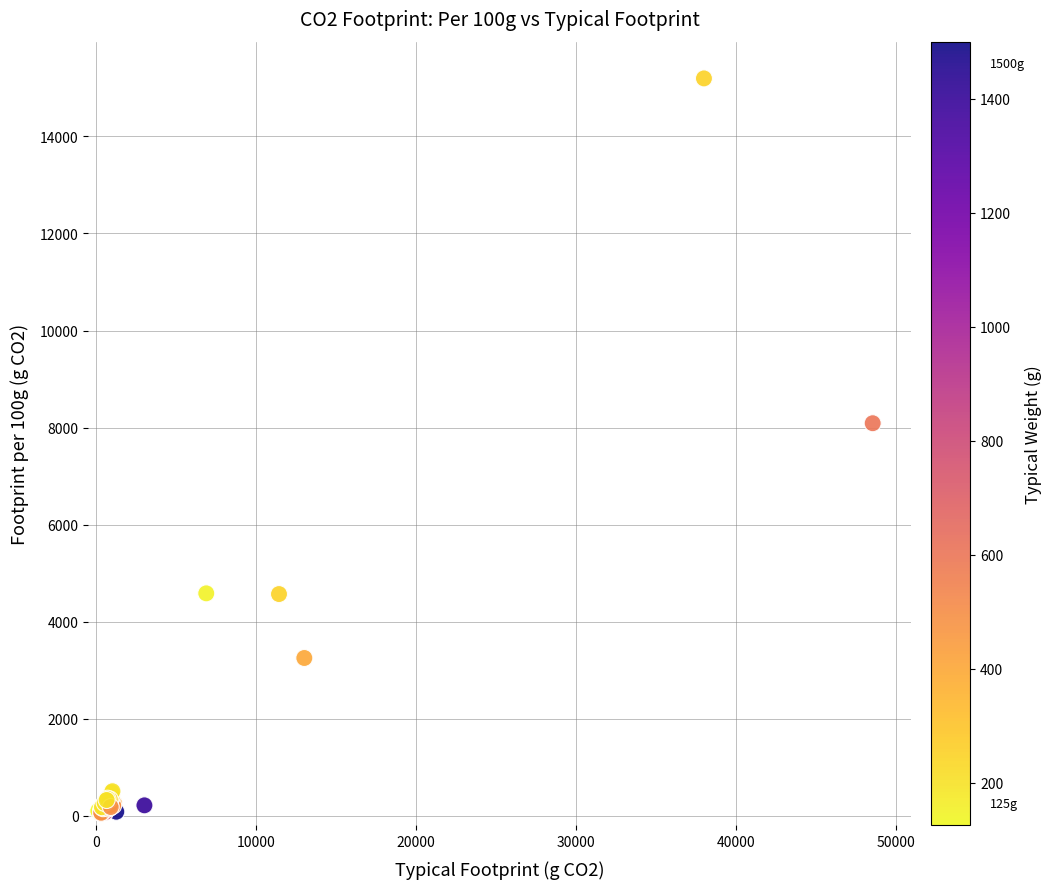

What Y value in the scatter plot is closest to 7625?

8089.4